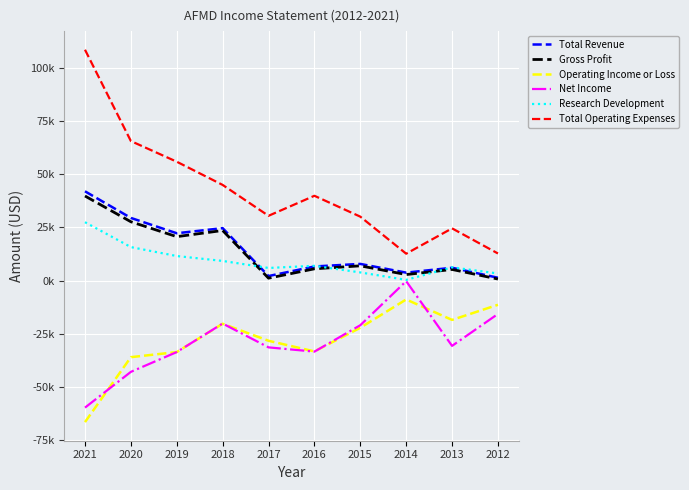

What is the average value of the Gross Profit series?

13360